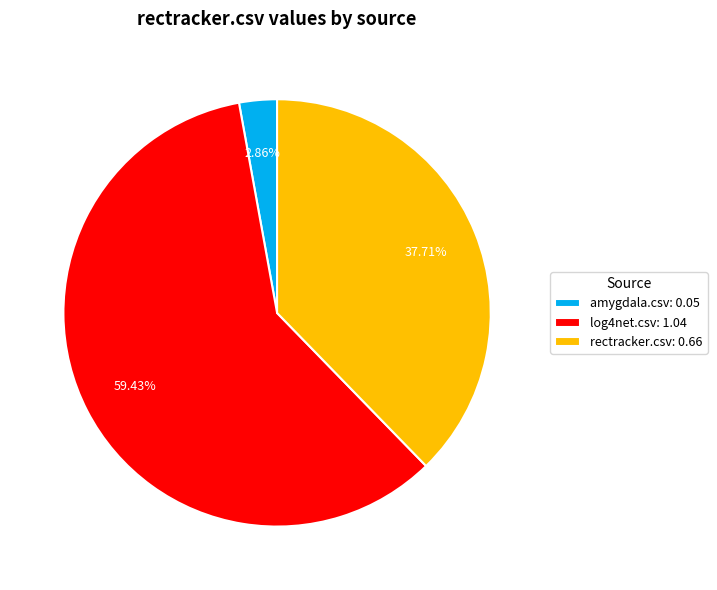

True or false: rectracker.csv accounts for 31% of the total.

False